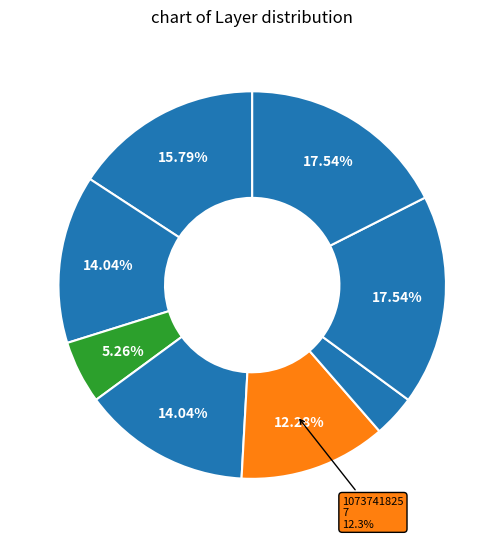

How many slices are in this pie chart?

8